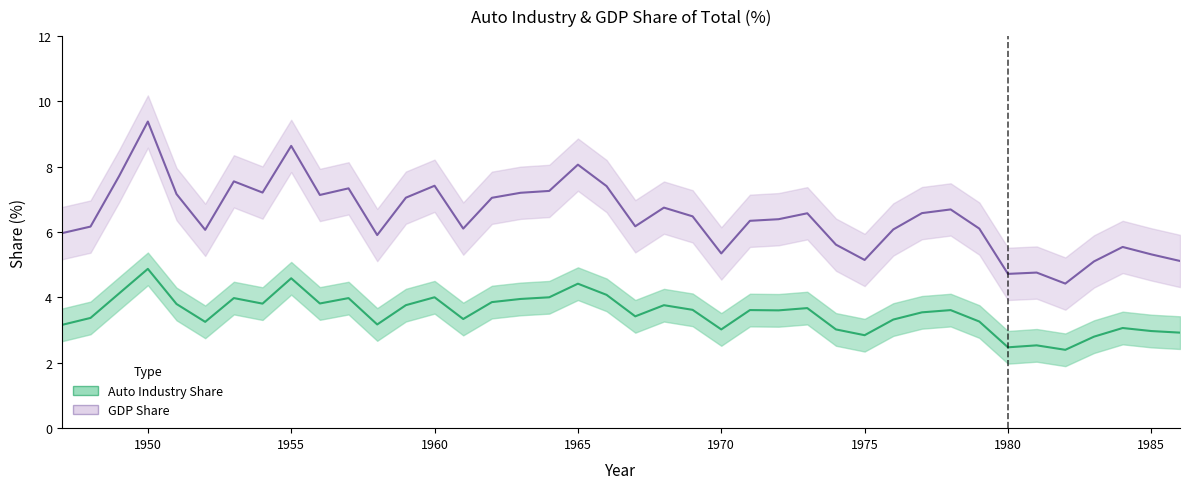

What is the value of the Auto Industry Share point at the 19th from the left?

4.4